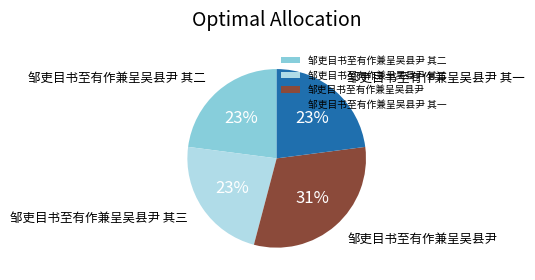

Is it true that 邹吏目书至有作兼呈吴县尹 is 31% of the pie?

True